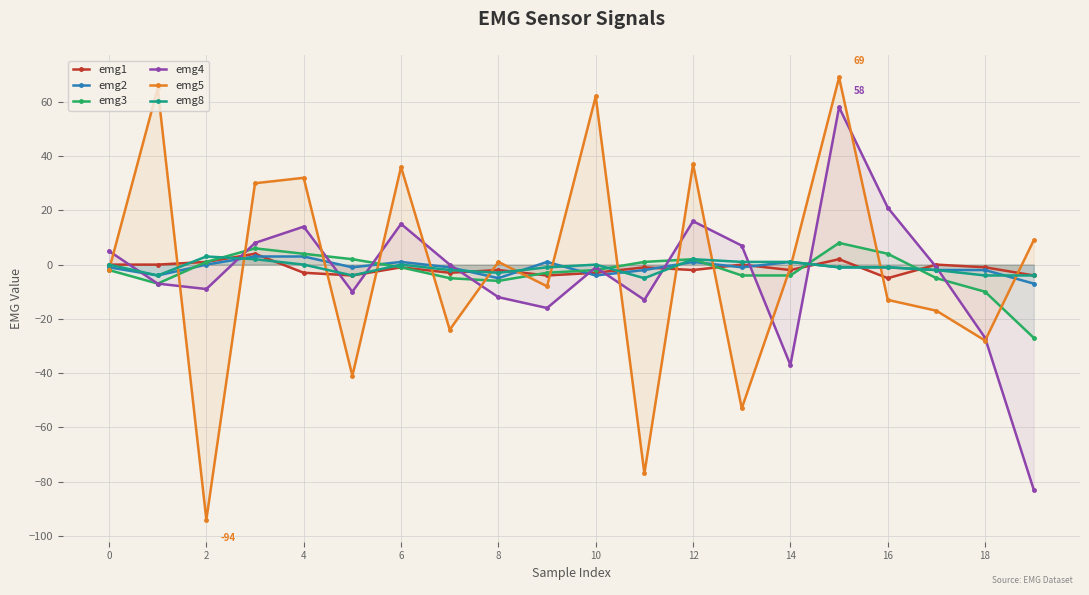

How many interior local peaks does the emg1 series have?

7